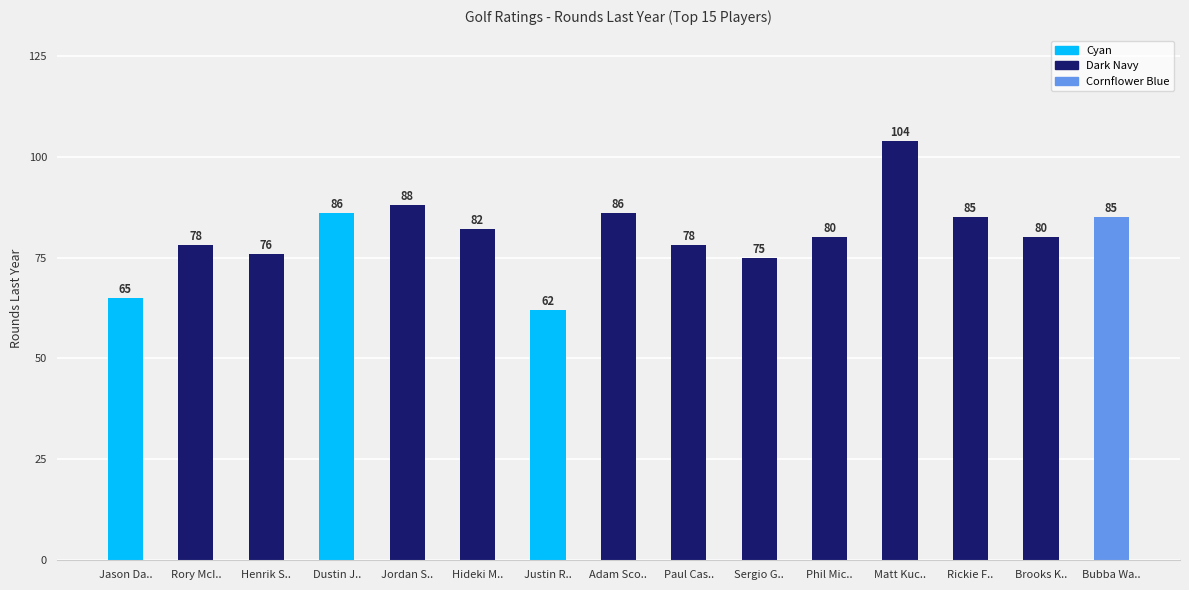

Count the number of data series in this chart.

1